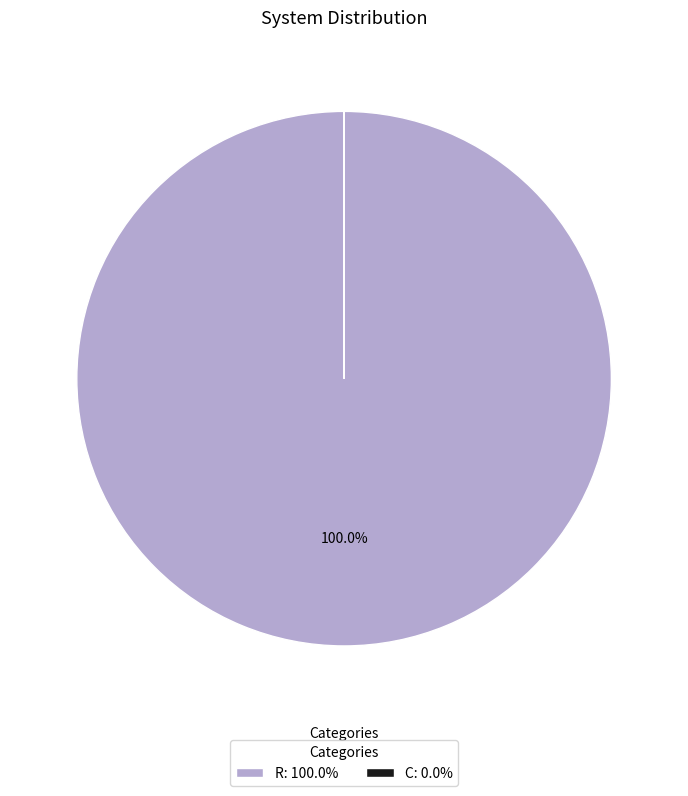

Is there any slice that represents more than half of the pie?

Yes